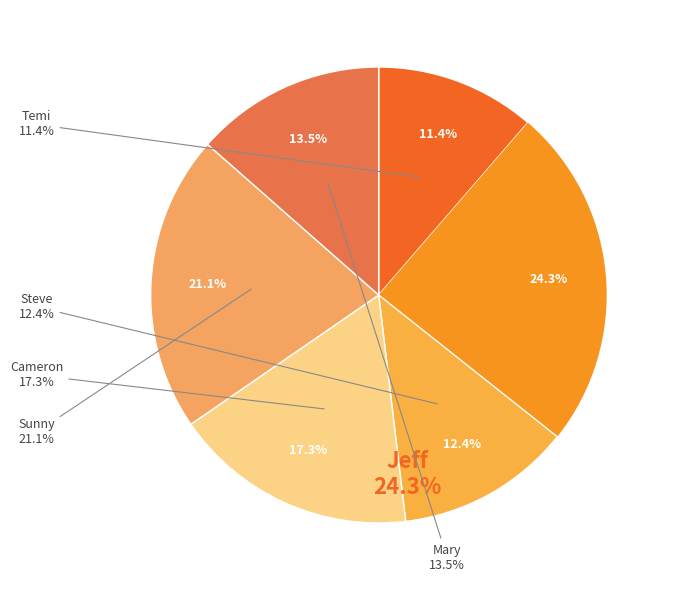

Between Temi and Sunny, which is larger?

Sunny